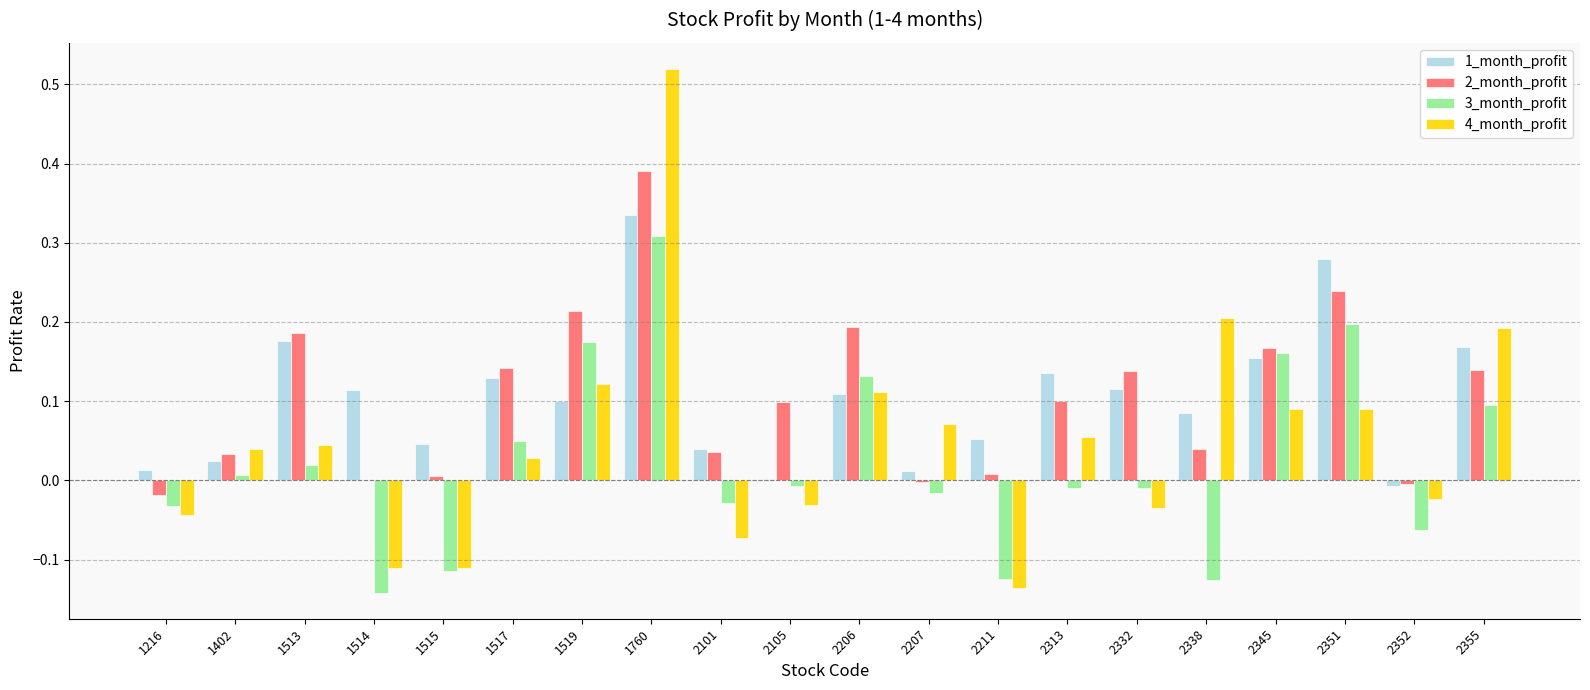

The value of 4_month_profit at 2101 is -0.0. True or false?

False